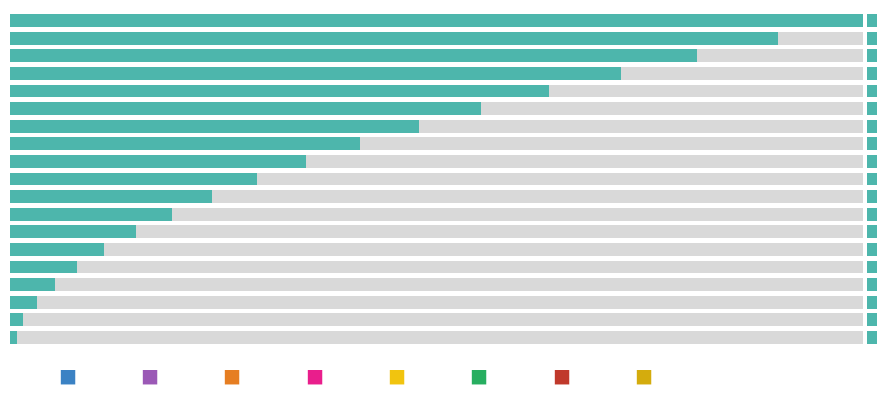

How many data points are less than 55000?

9